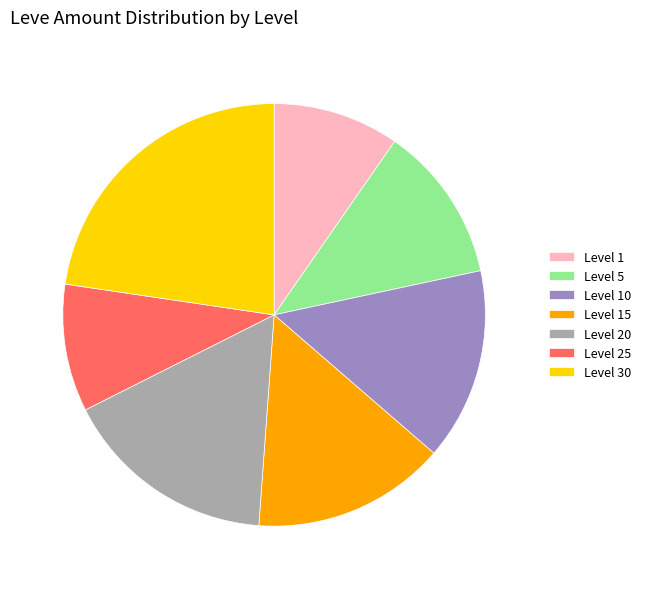

Count the number of slices in the pie.

7